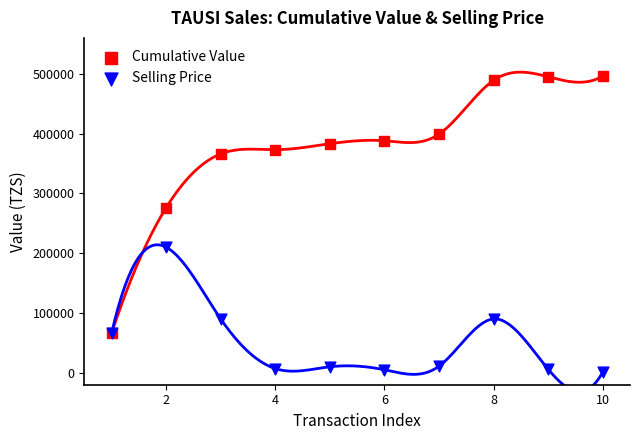

Across all series, what Y value is closest to 248500?

276000